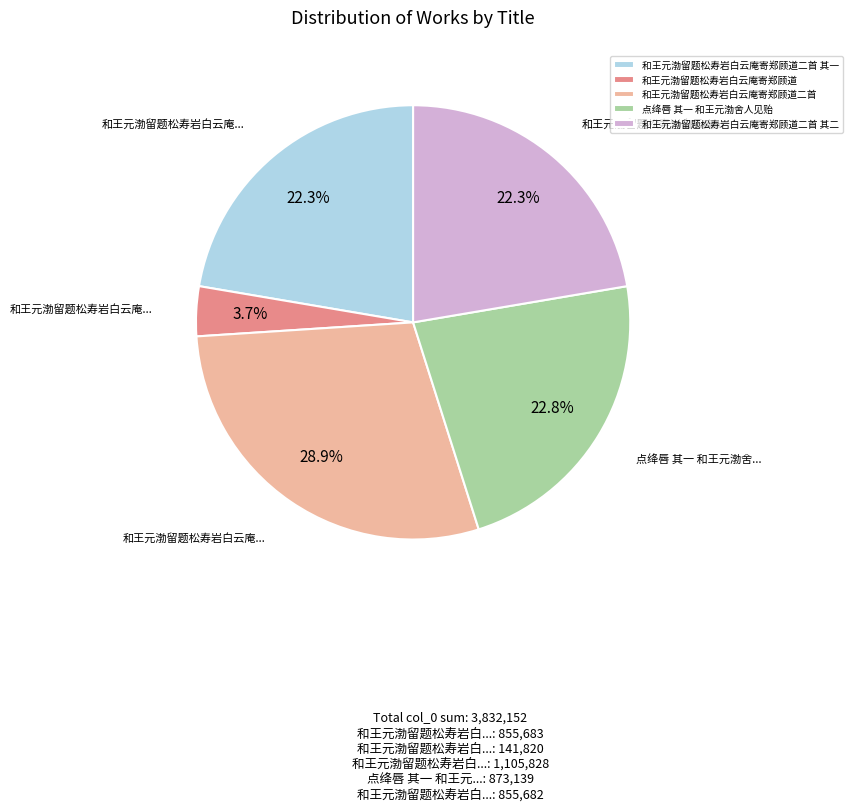

To the nearest percent, what percentage of the pie is 点绛唇 其一 和王元渤舍人见贻?

23%